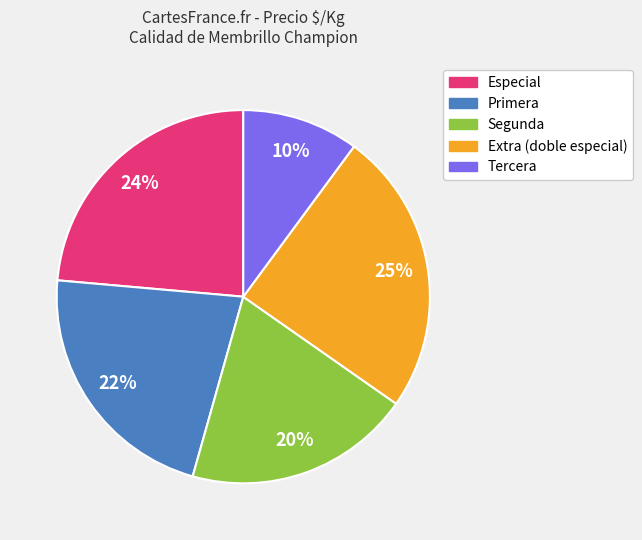

What is the largest slice in the pie chart?

Extra (doble especial)